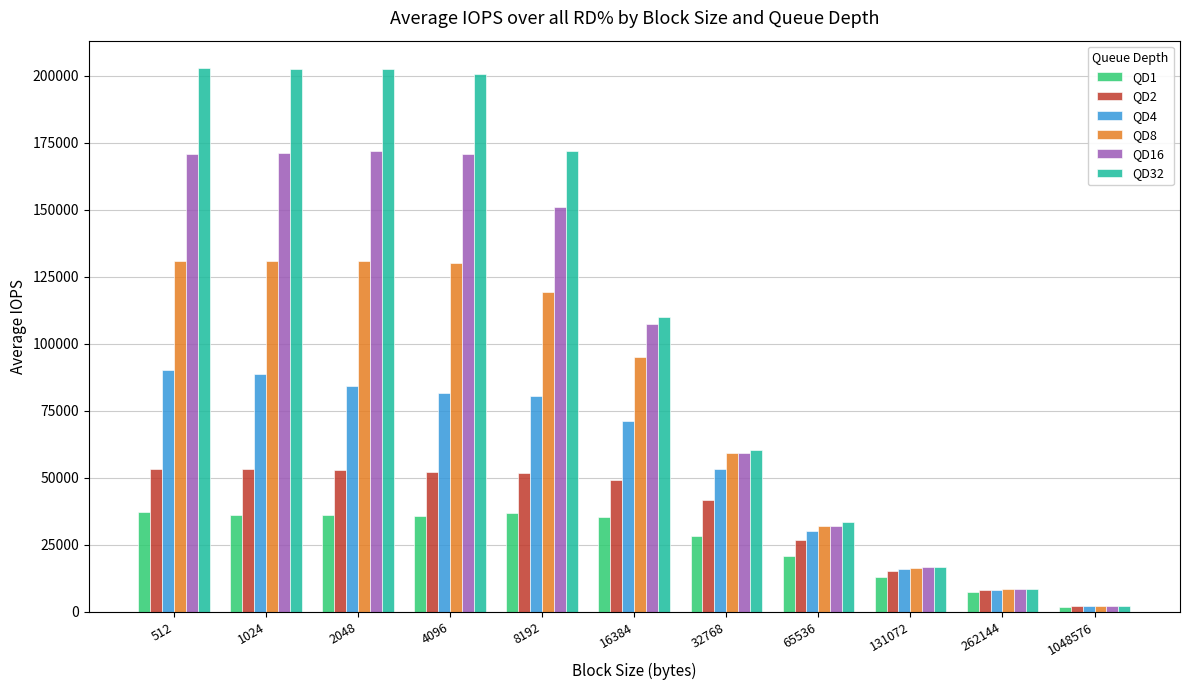

What is the sum of the QD1 values at 1048576 and 262144?

9276.9